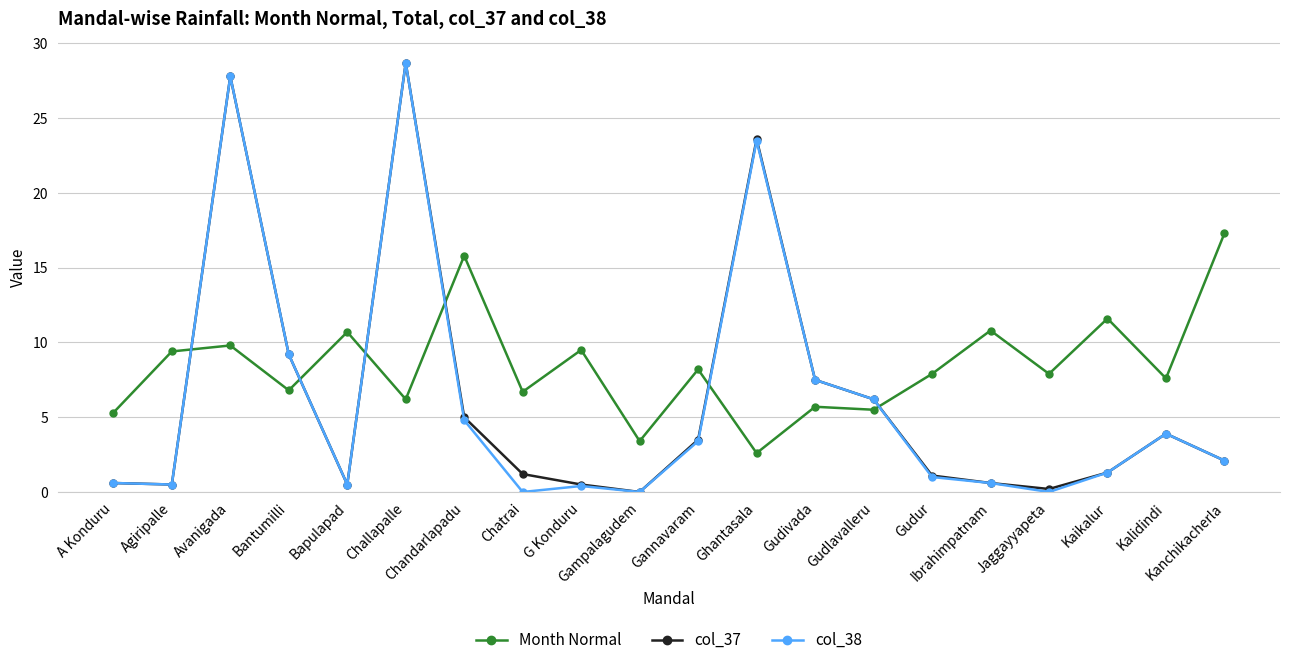

True or false: col_38 has more than 1 points higher than both neighbors.

True